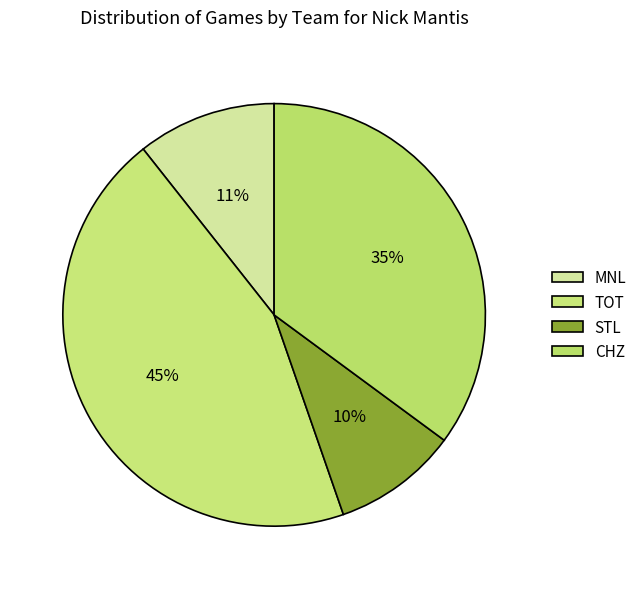

To the nearest percent, what portion does CHZ represent?

35%